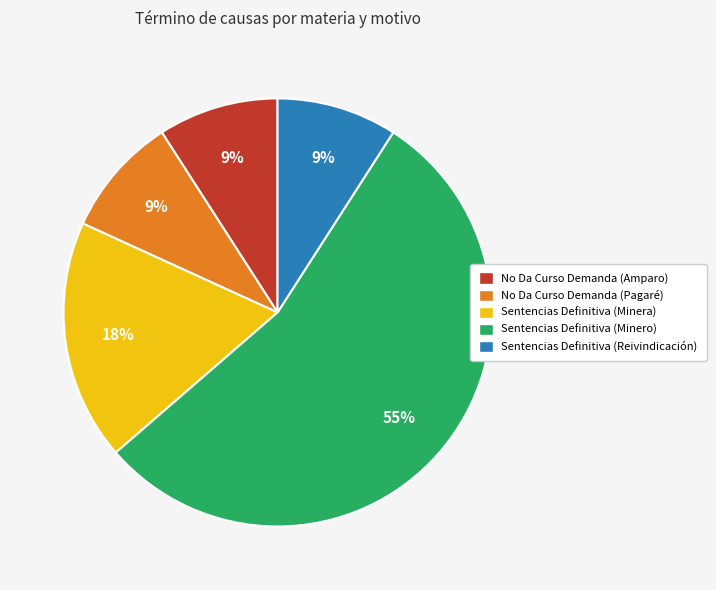

To the nearest percent, what is the average slice percentage?

20%